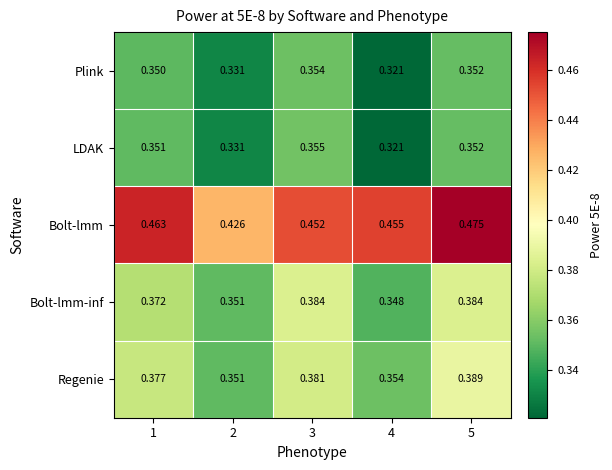

Which series has the widest spread of values?

Bolt-lmm